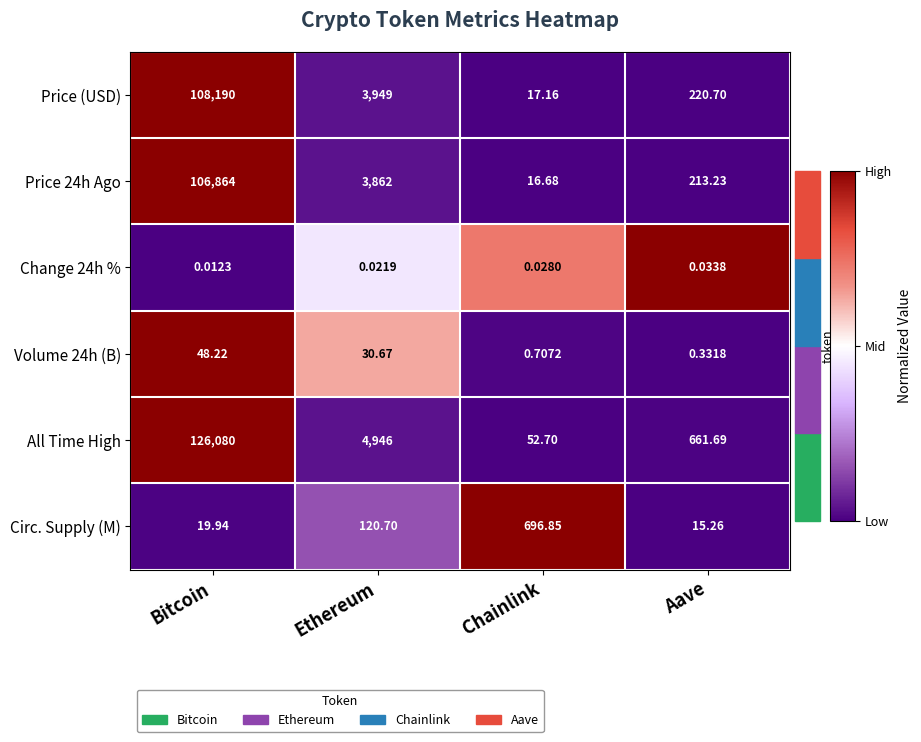

Which series changed the most between Ethereum and Aave?

All Time High